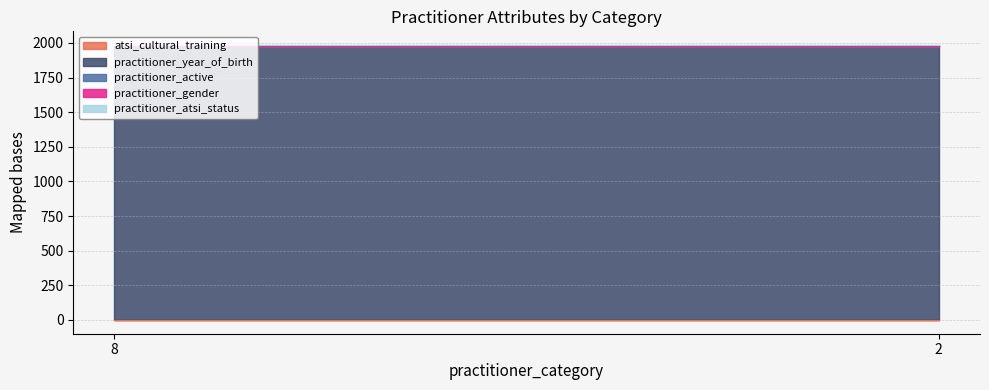

What is the total value across all series at 8?

1984